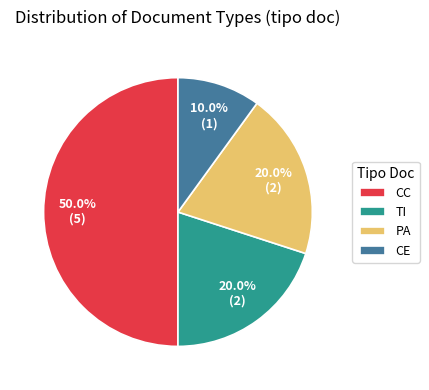

Approximately how many times larger is the value at TI compared to CC?

0.4